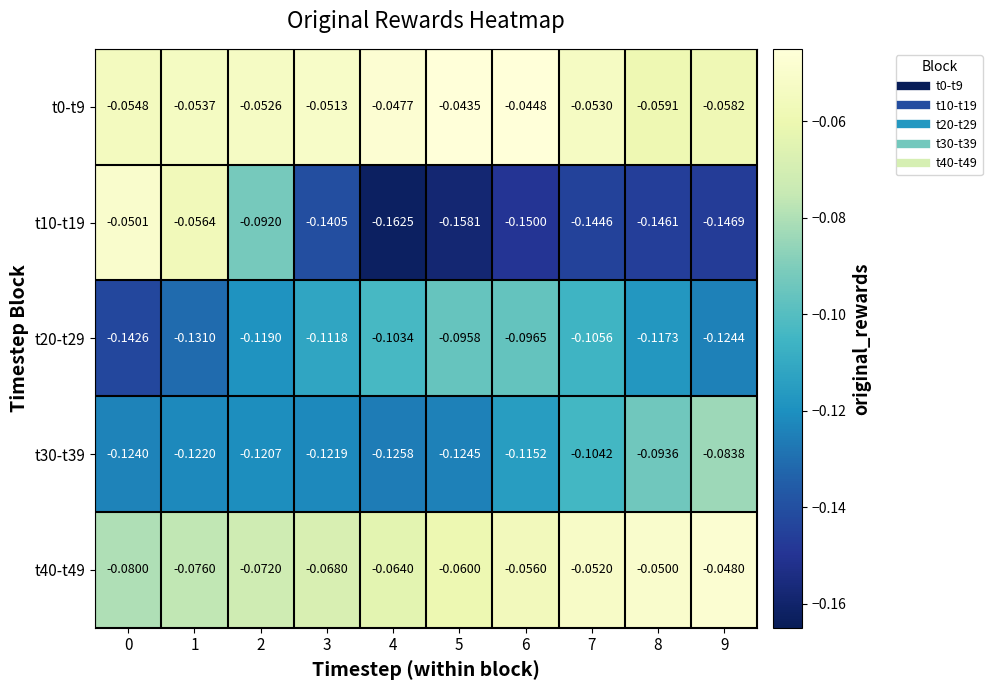

Is the value of t0-t9 at 7 greater than the value of t40-t49 at 7?

No